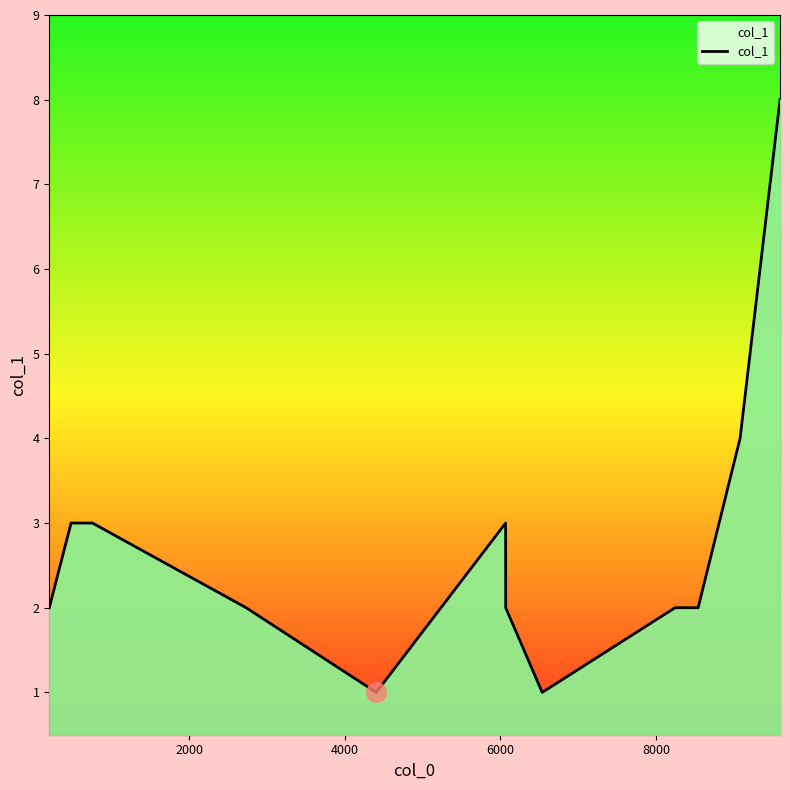

What is the difference between the maximum and minimum values?

7